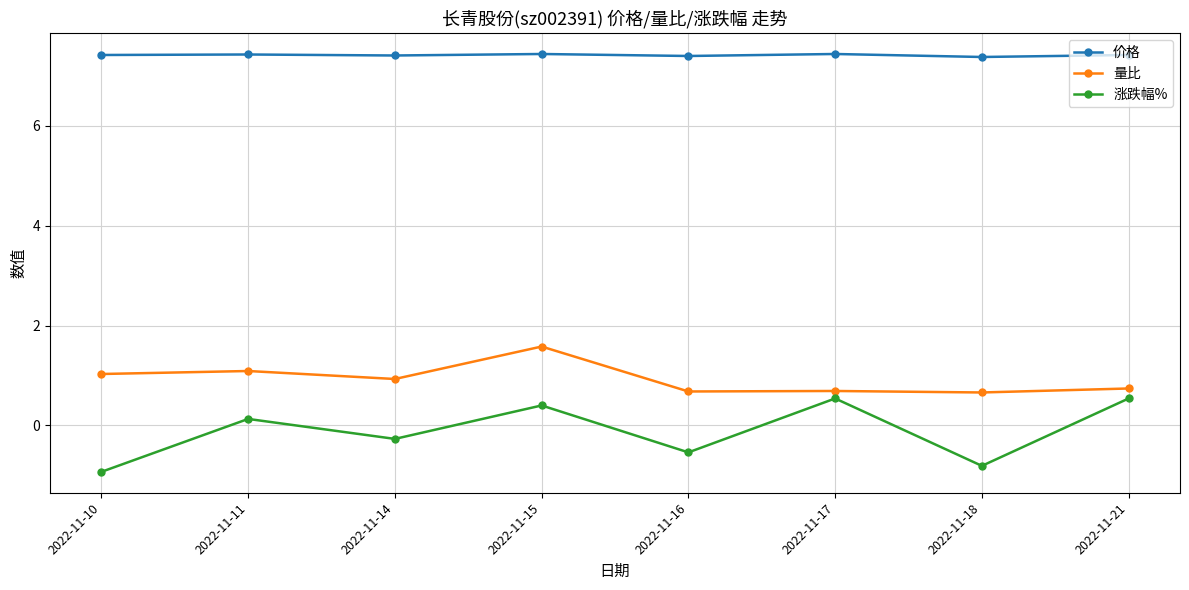

What are all the series names shown in the legend?

价格, 量比, 涨跌幅%